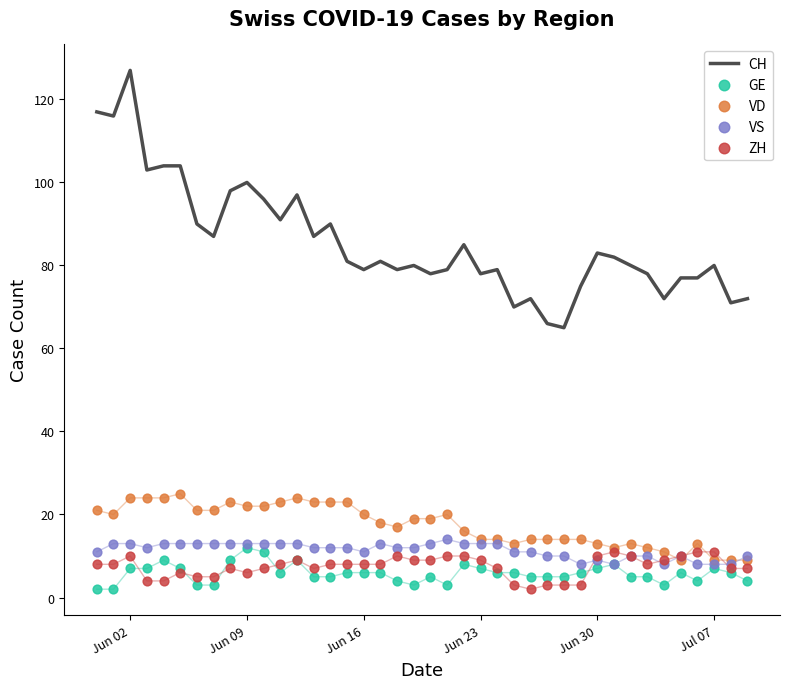

Which series has the largest Y range (max minus min)?

CH